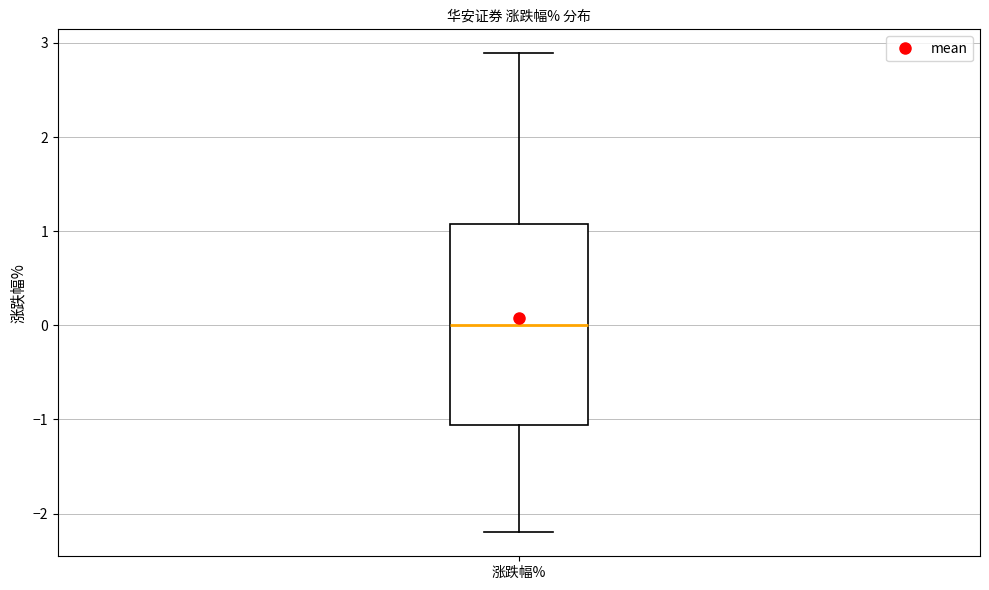

Where is the lower edge of the box for 涨跌幅% on the y-axis? The values are not printed on the chart, so give them approximately, as read against the axis.

-1.1